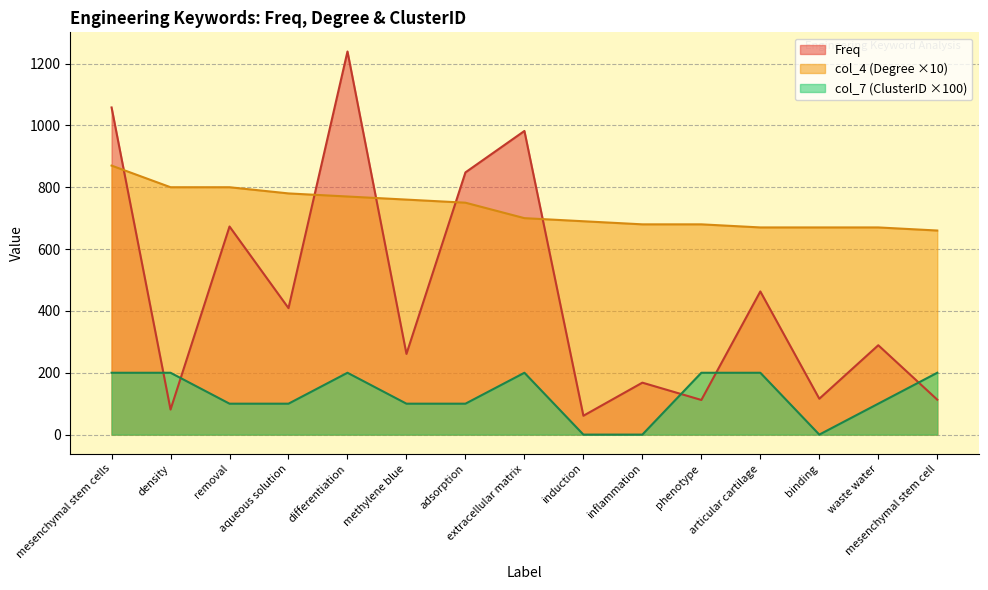

What is the total value across all series at mesenchymal stem cells?

2128